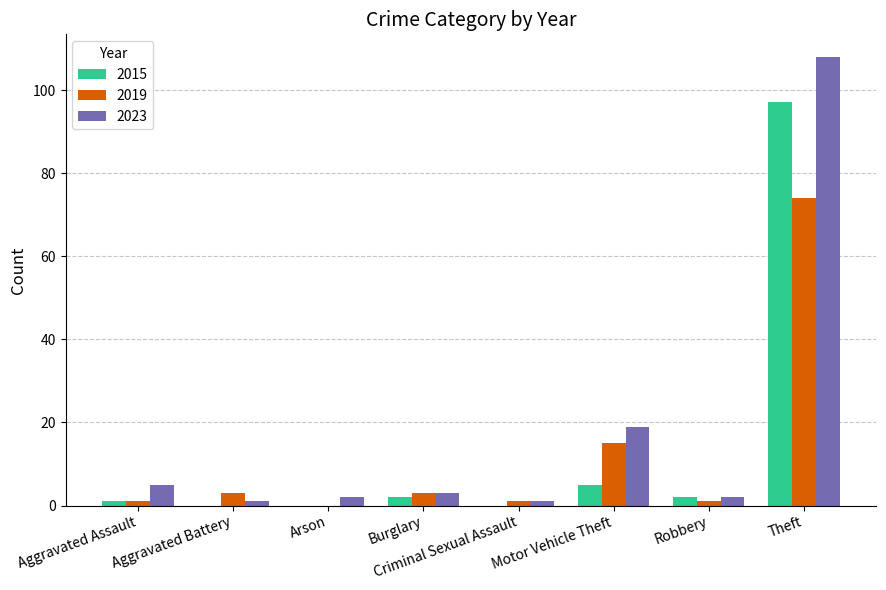

What is the sum of all 2015 values?

107